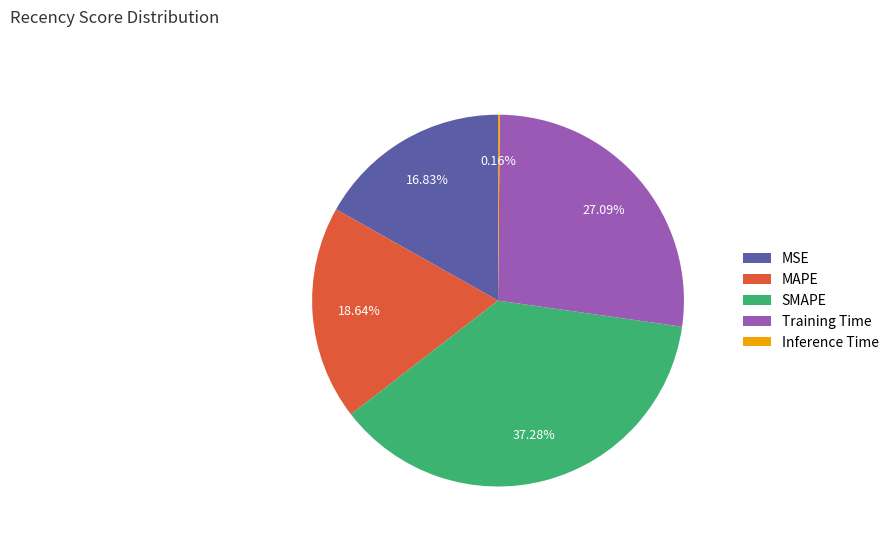

To the nearest percent, what is the average slice percentage?

20%